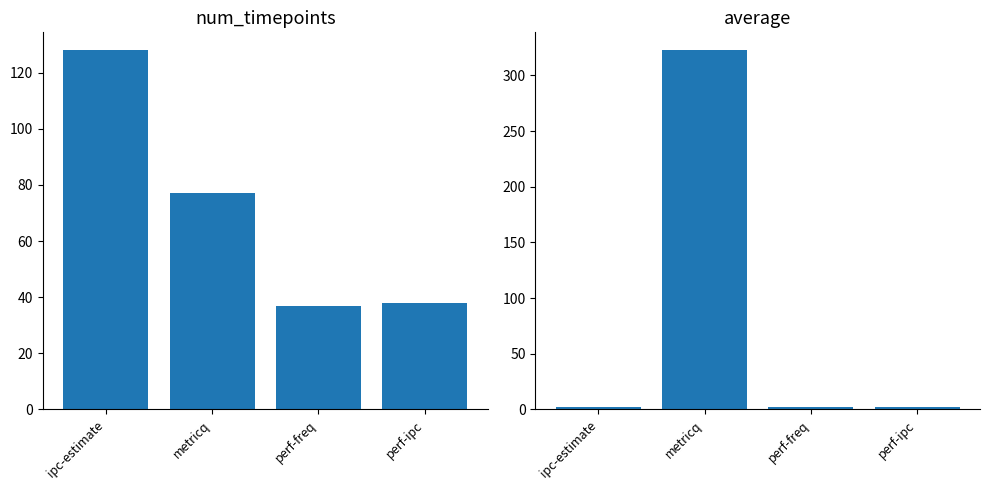

What is the sum of all num_timepoints values?

280.0